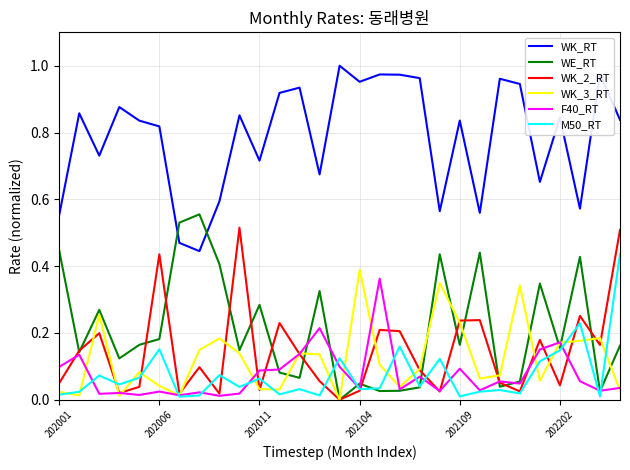

True or false: WK_3_RT and WK_RT cross at least once.

False